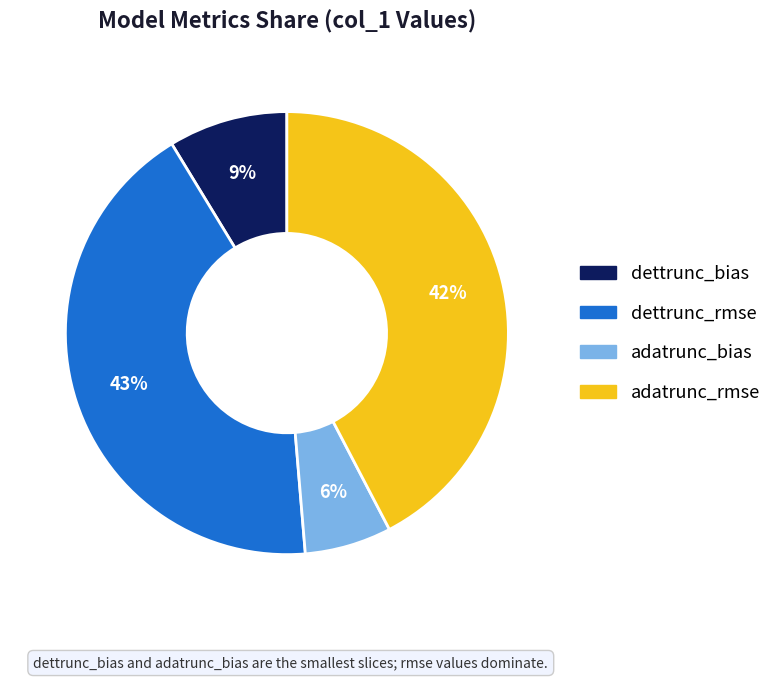

To the nearest percent, what percentage of the pie is adatrunc_bias?

6%